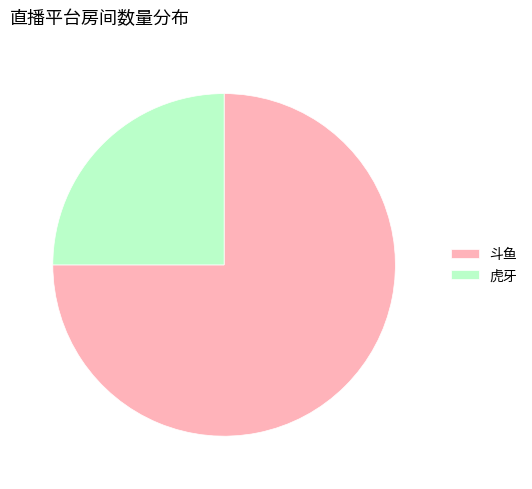

Is it true that 虎牙 is 31% of the pie?

False